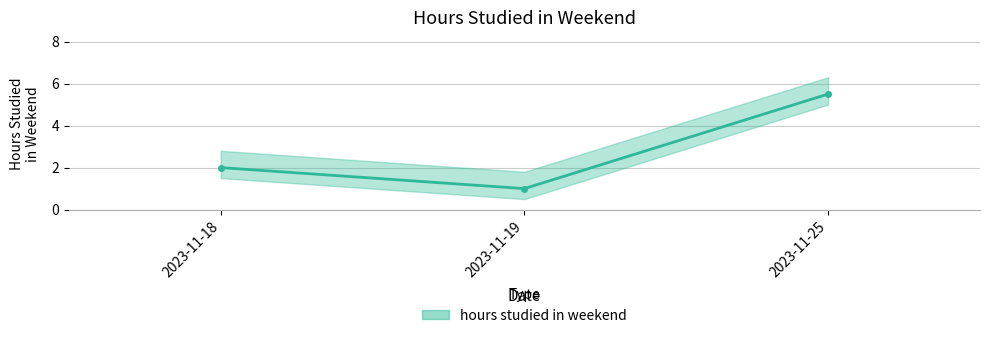

What value does the data have at 2023-11-19?

1.0